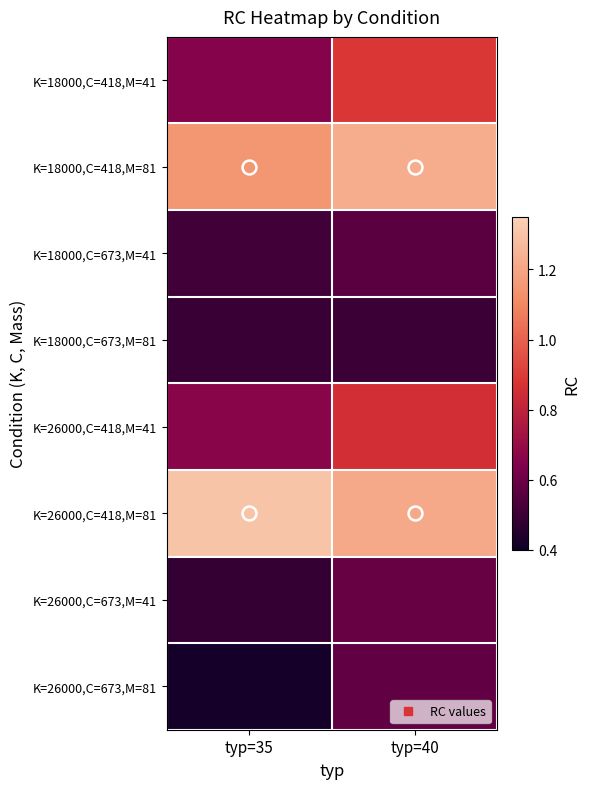

What is the spread (max minus min) of values at typ=35?

0.9